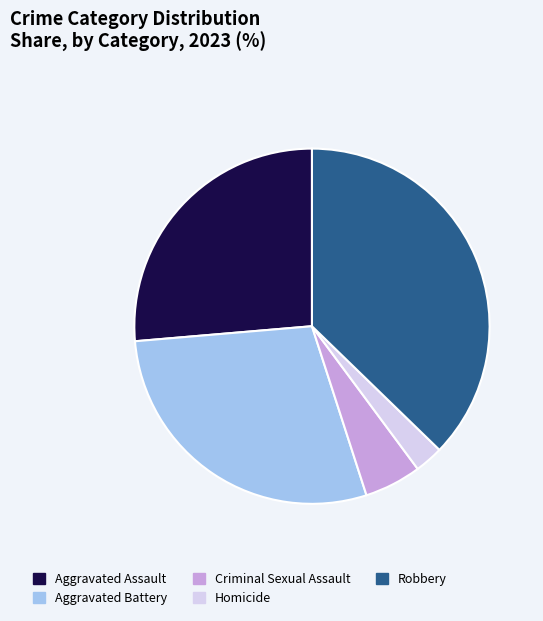

Which slice is the largest?

Robbery